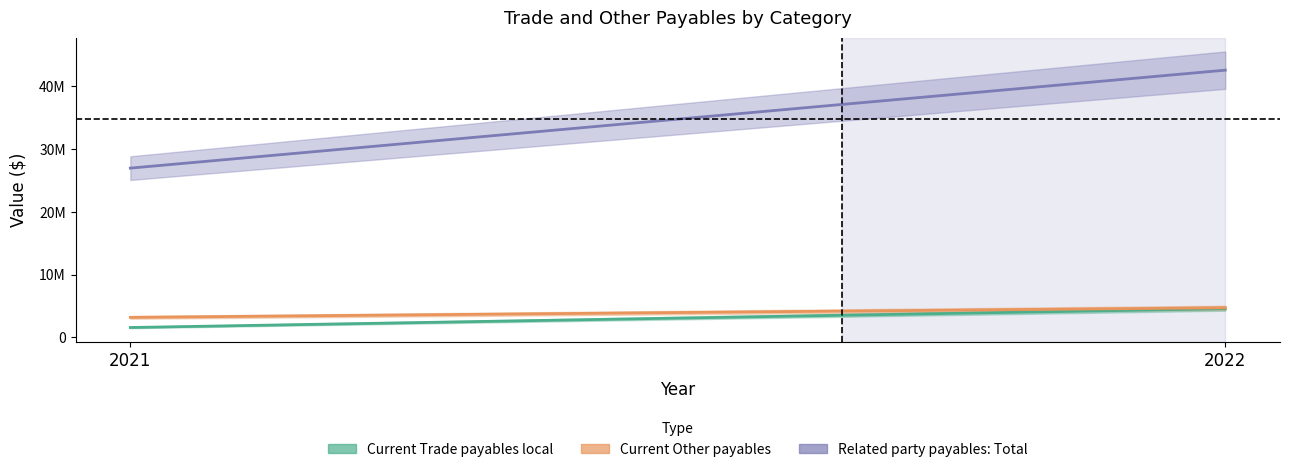

True or false: Current Trade payables local has a value of 4564212 at 2022.

True